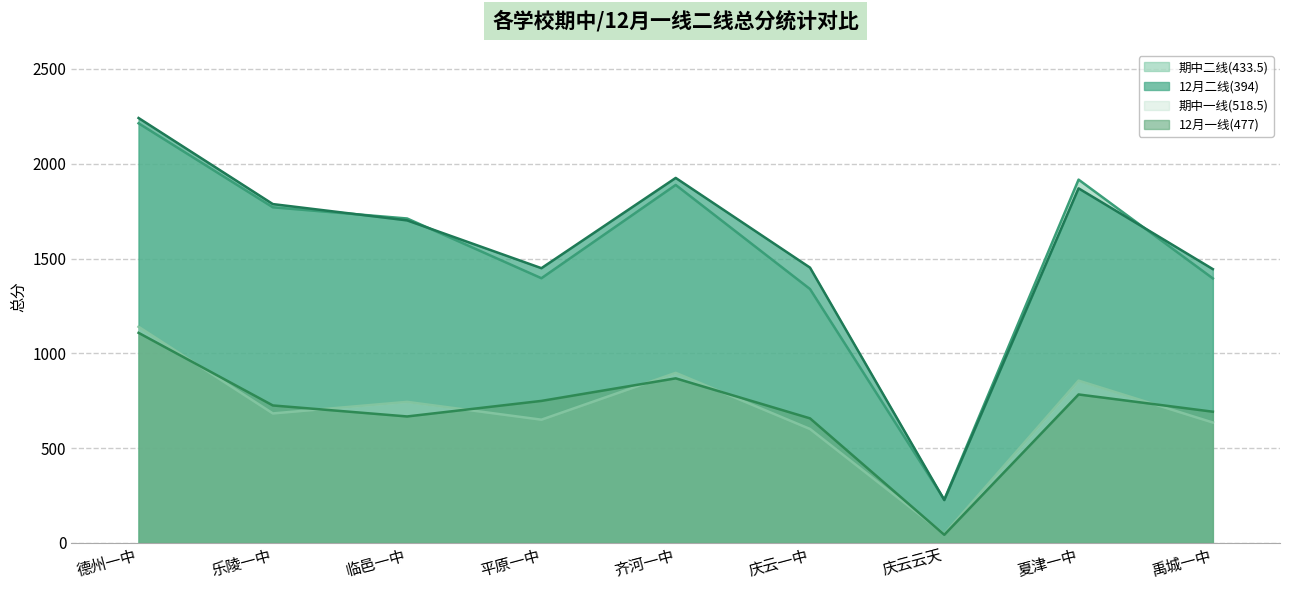

What position from the left is 夏津一中?

8